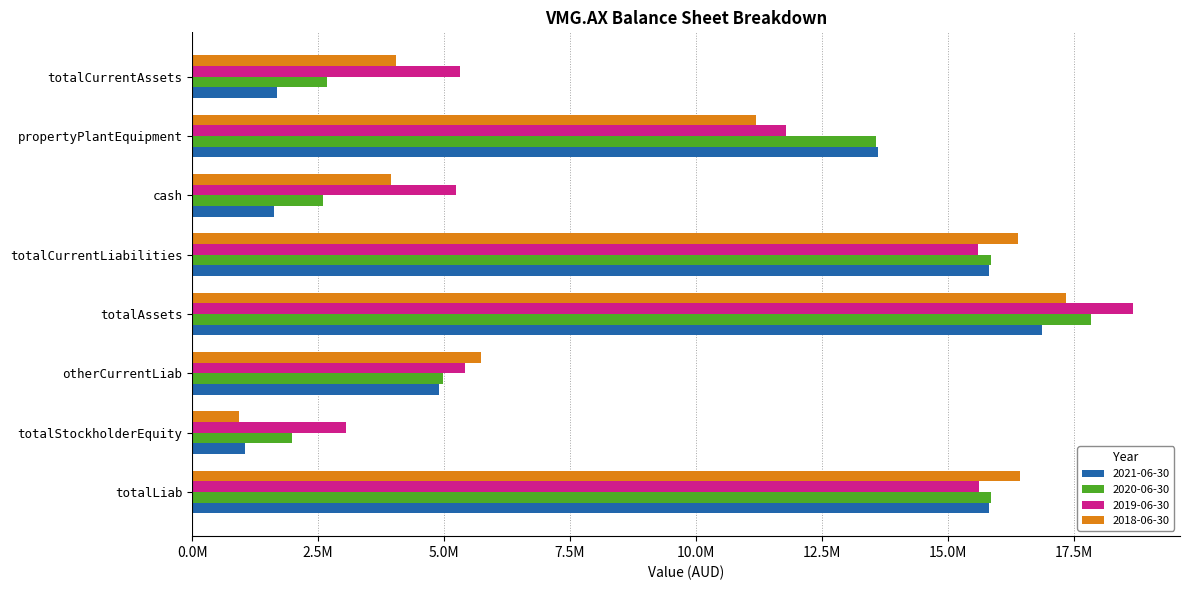

What are all the series names shown in the legend?

2021-06-30, 2020-06-30, 2019-06-30, 2018-06-30